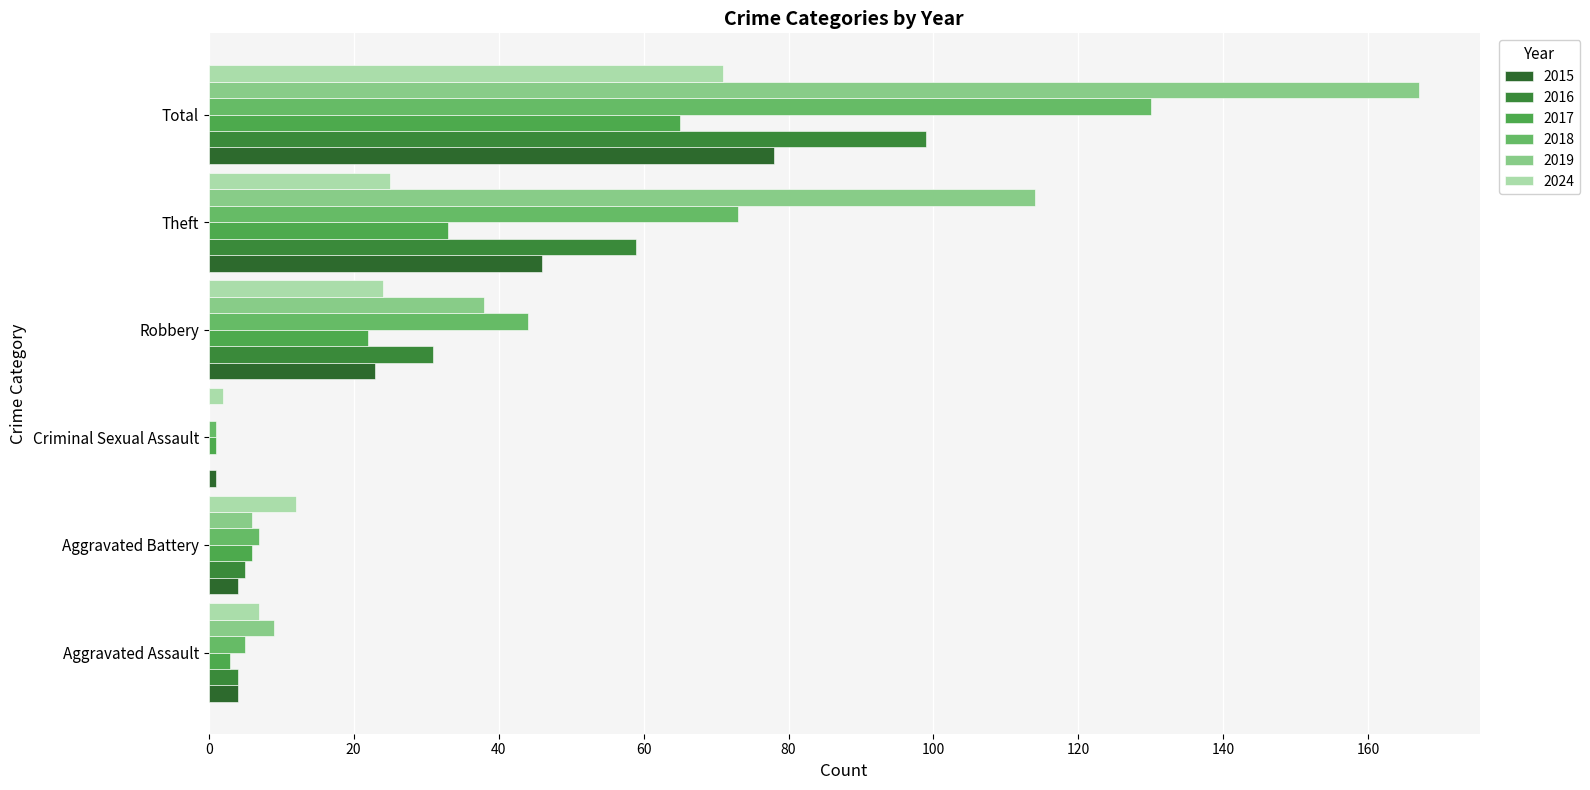

How many values in 2016 are above zero?

5